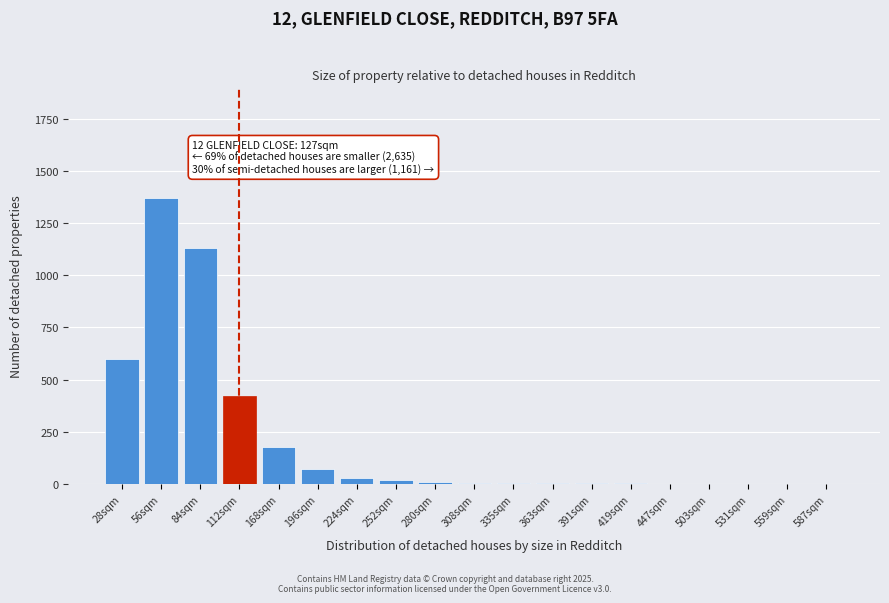

Which category has the highest value across all series?

56sqm